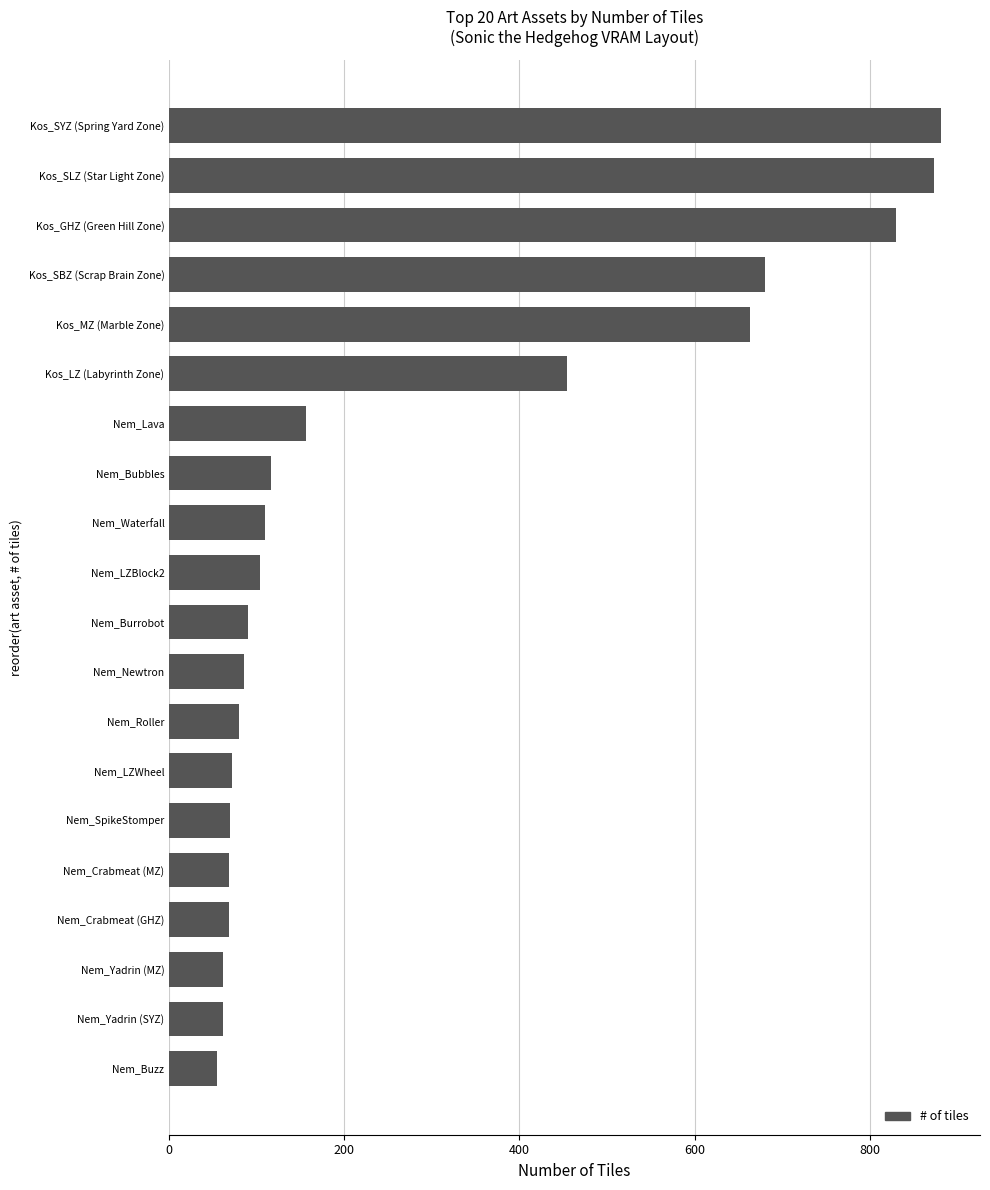

Where is the data nearest to the value 468?

Kos_LZ (Labyrinth Zone)